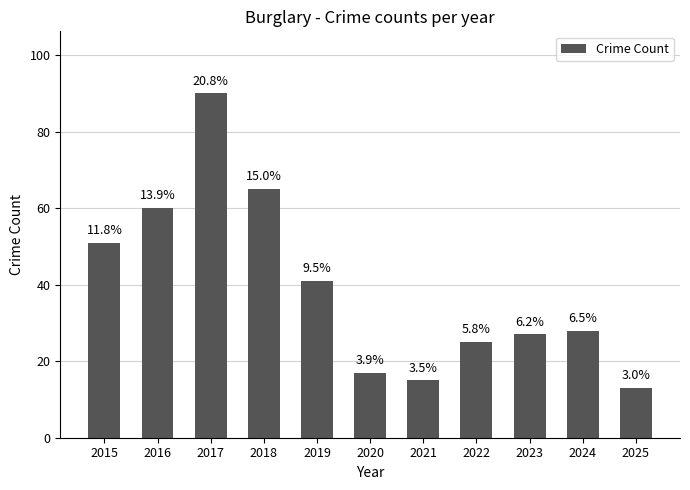

At which category does the chart reach its peak across all series?

2017